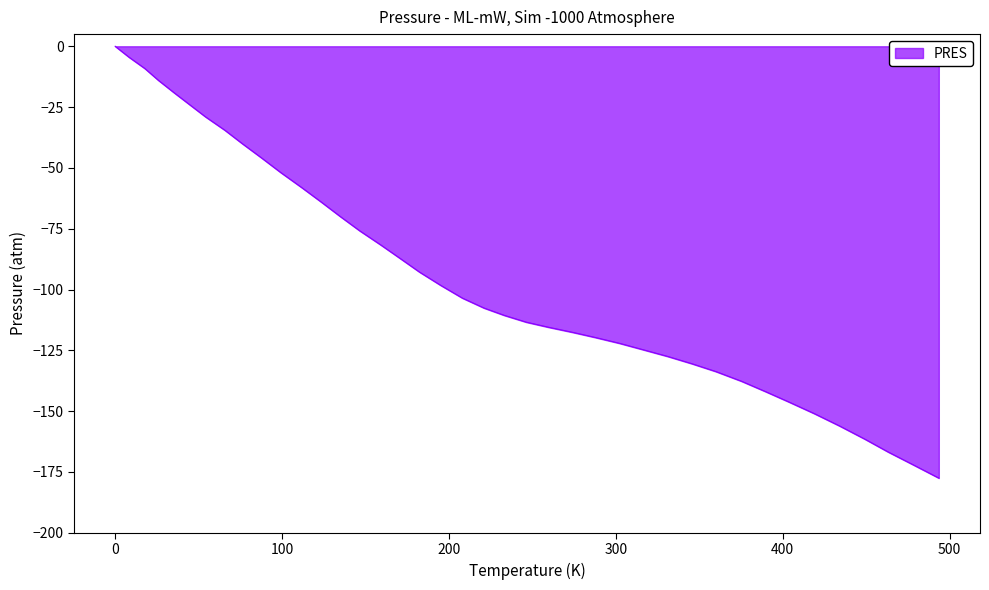

Does the chart have visible grid lines?

No